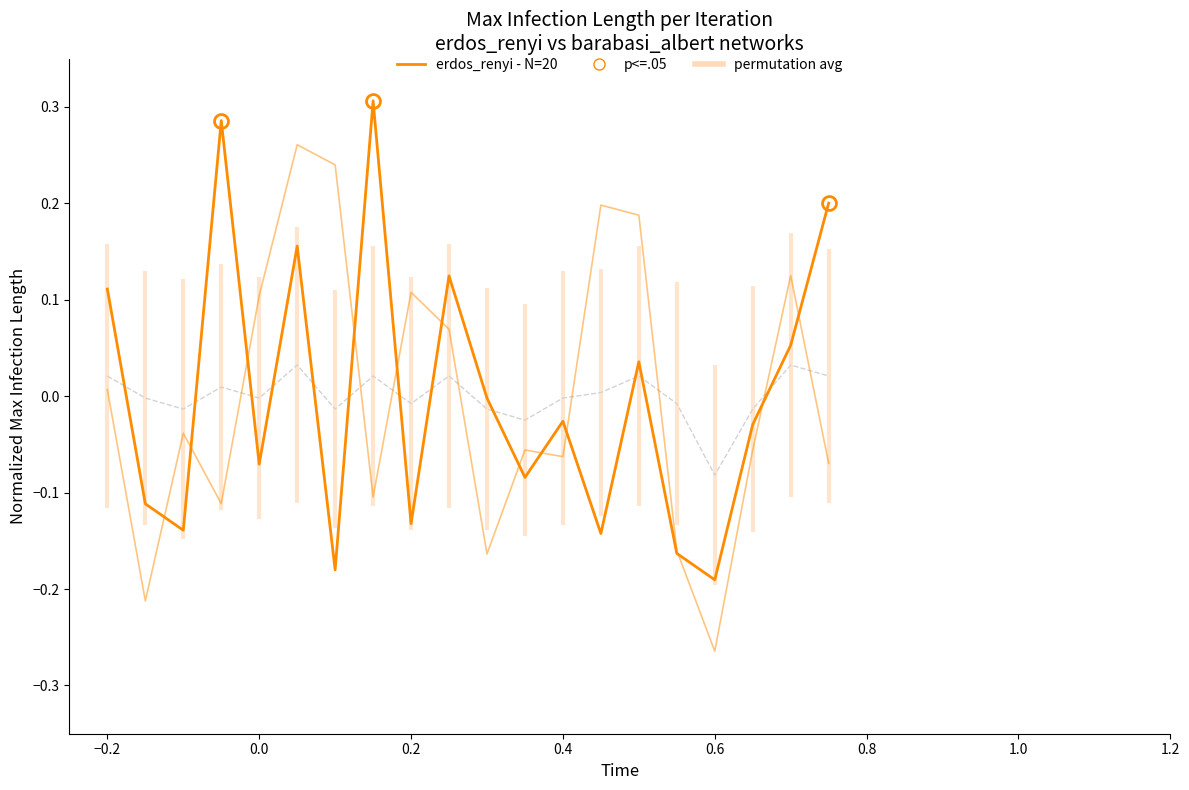

Count the number of categories in the chart.

20